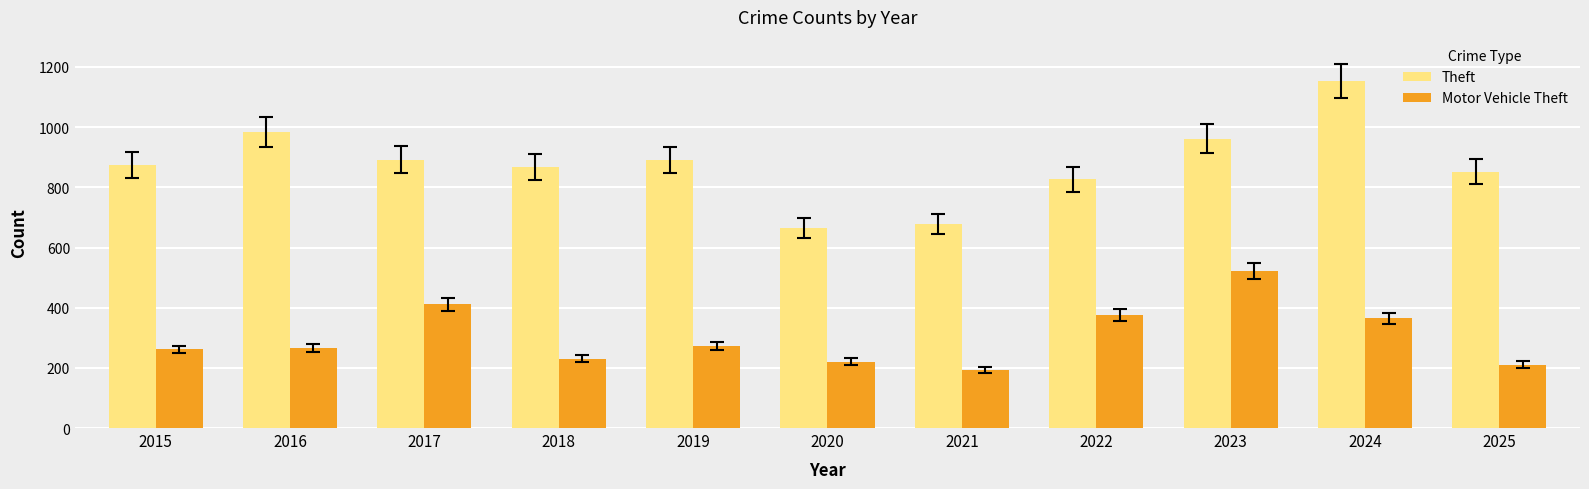

How many categories are shown in the chart?

11